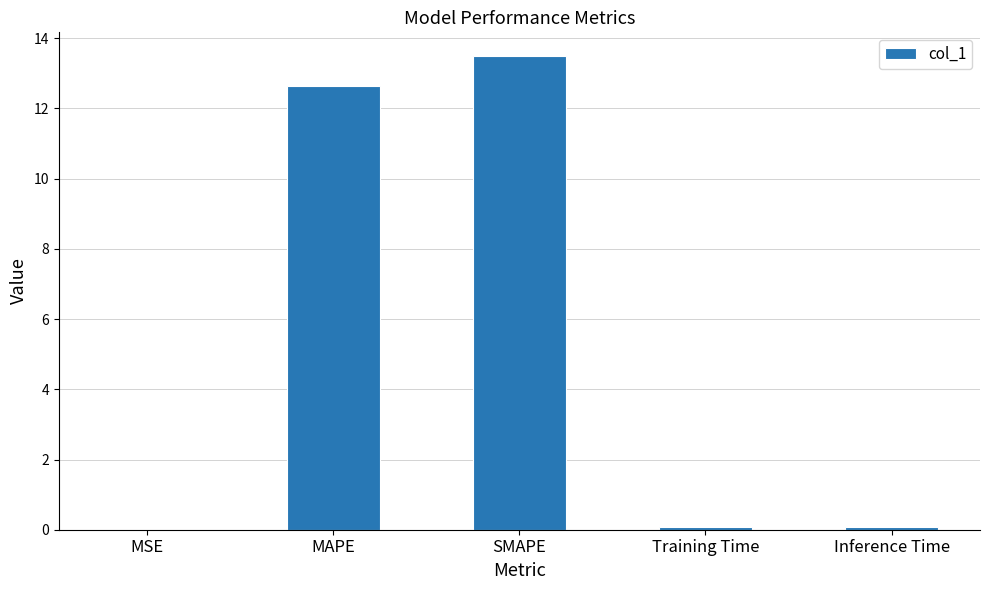

What value does the data have at Inference Time?

0.1